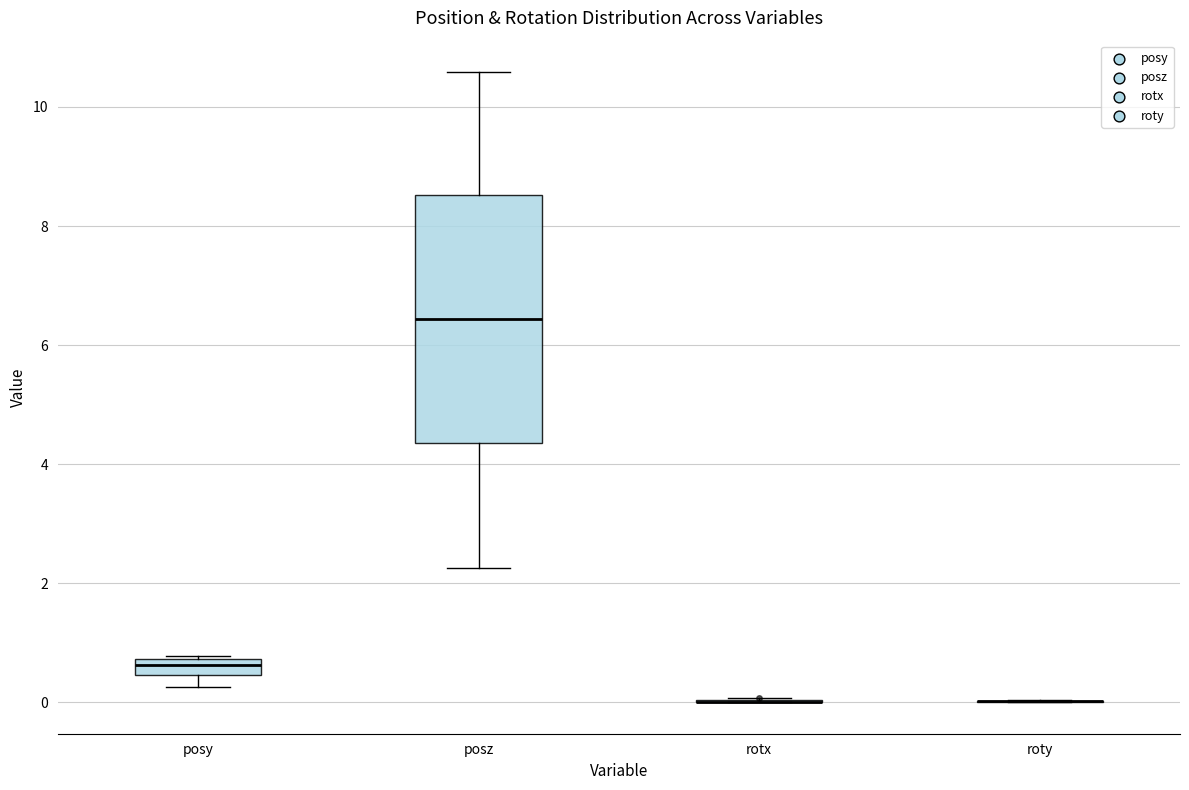

Comparing the boxes themselves (not the whiskers), which one is the tallest?

posz